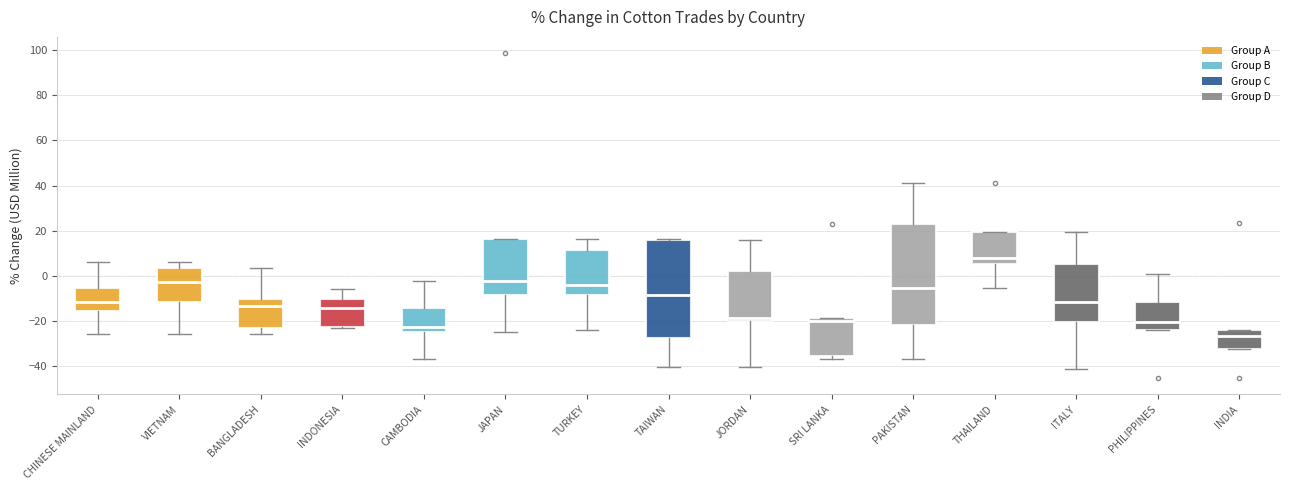

Reading left to right, transcribe this box plot: for each box, give where its median line is, the range the box spans, and where its two whiskers end, as read against the y-axis. The values are not printed on the chart, so give them approximately, as read against the axis.

CHINESE MAINLAND: median -12, box -16 to -6, whiskers -26 to 6
VIETNAM: median -2, box -12 to 4, whiskers -26 to 6
BANGLADESH: median -14, box -24 to -10, whiskers -26 to 4
INDONESIA: median -14, box -22 to -10, whiskers -24 to -6
CAMBODIA: median -22, box -24 to -14, whiskers -36 to -2
JAPAN: median -2, box -8 to 16, whiskers -24 to 16
TURKEY: median -4, box -8 to 12, whiskers -24 to 16
TAIWAN: median -8, box -28 to 16, whiskers -40 to 16 (just above the box's upper edge)
JORDAN: median -18, box -20 to 2, whiskers -40 to 16
SRI LANKA: median -20, box -36 to -18, whiskers -36 (just below the box's lower edge) to -18
PAKISTAN: median -6, box -22 to 22, whiskers -36 to 42
THAILAND: median 8, box 6 to 20, whiskers -6 to 20
ITALY: median -12, box -20 to 6, whiskers -42 to 20
PHILIPPINES: median -20, box -24 to -12, whiskers -24 to 0
INDIA: median -26, box -32 to -24, whiskers -32 to -24